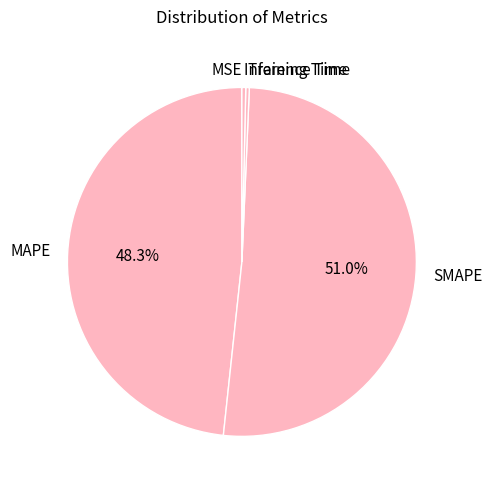

Combined, do SMAPE and Inference Time account for over 50%?

Yes